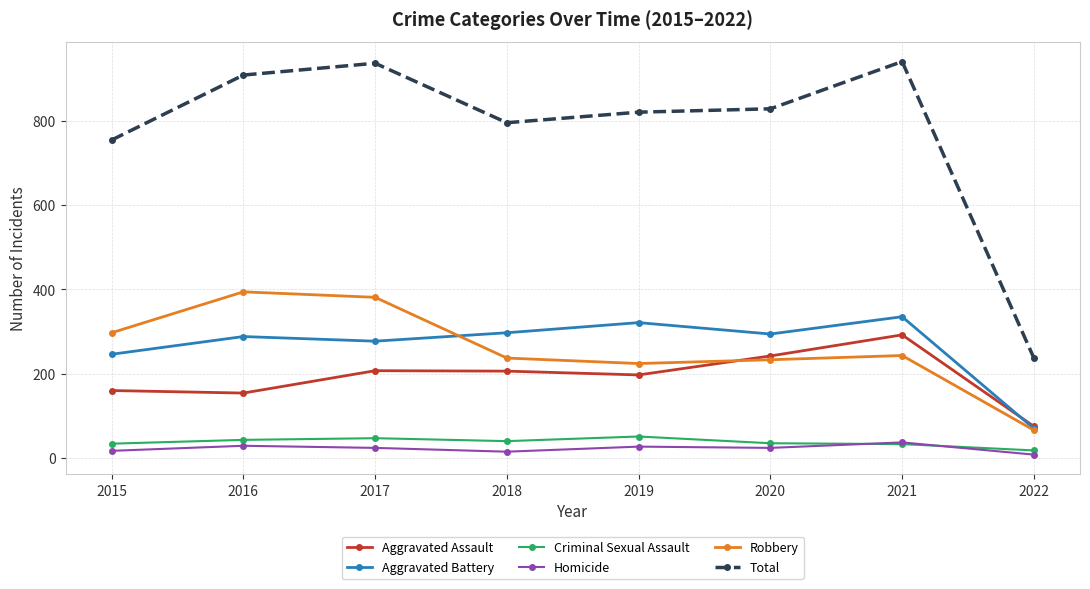

Which series has the largest total across all categories?

Total